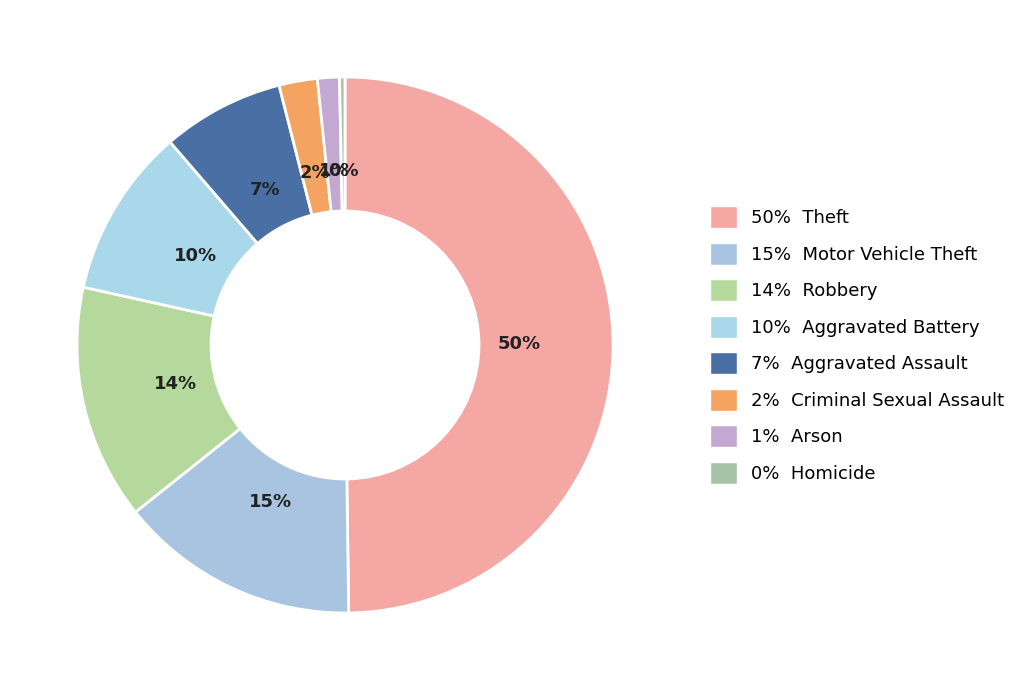

Which category has the biggest portion of the pie?

Theft